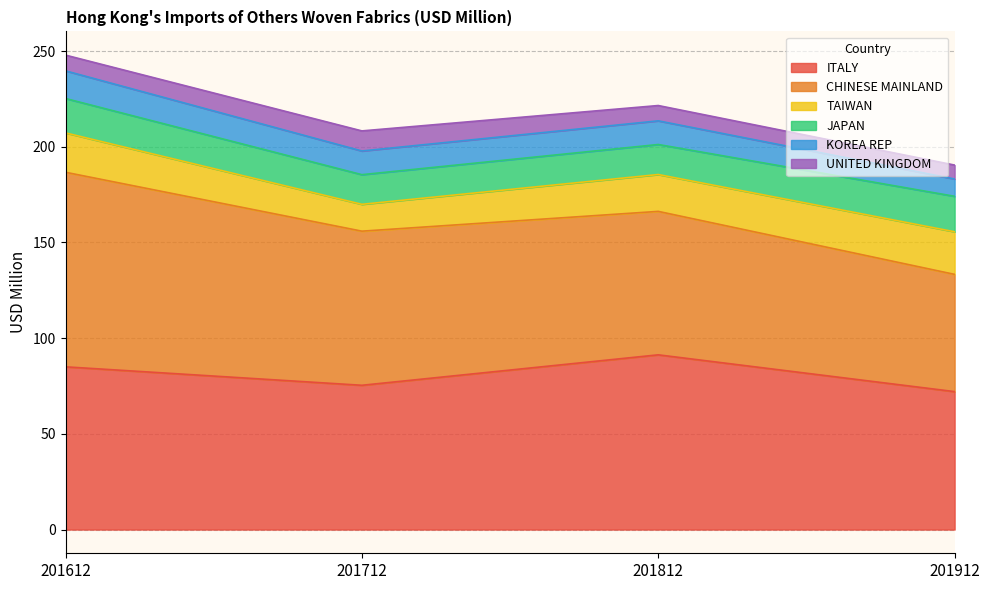

What is the value of the ITALY point at the 3rd from the left?

91.3